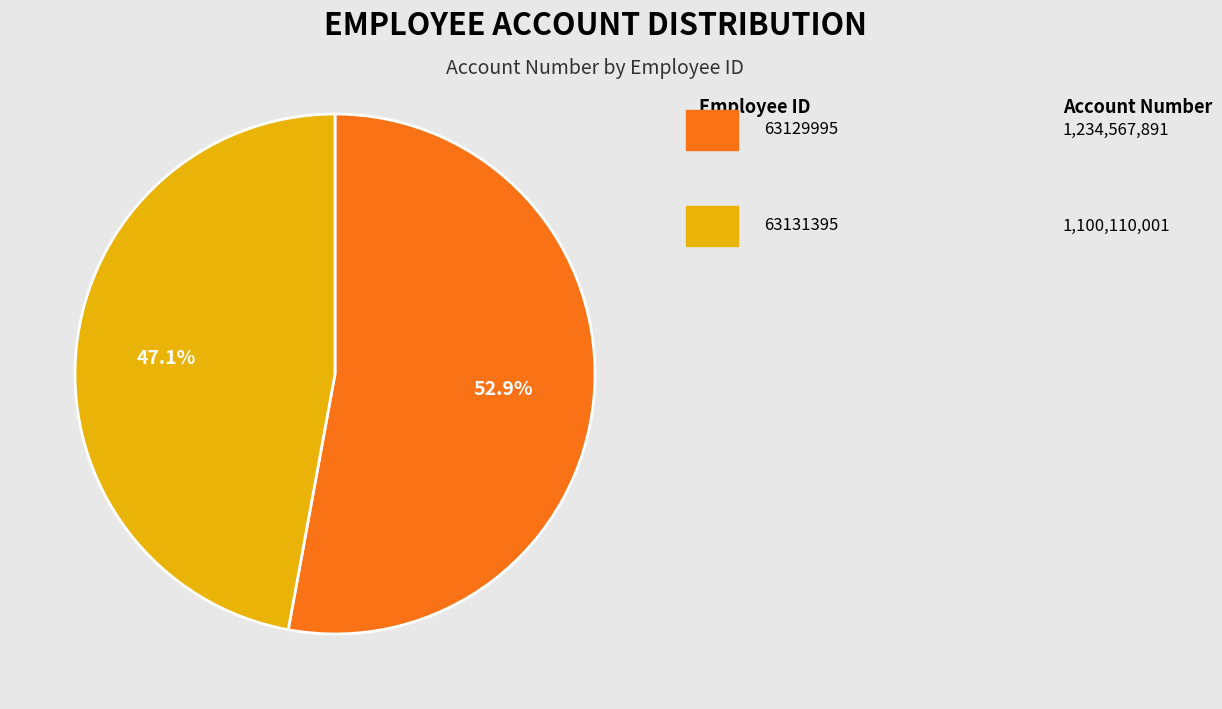

Is there a majority slice in this chart?

Yes